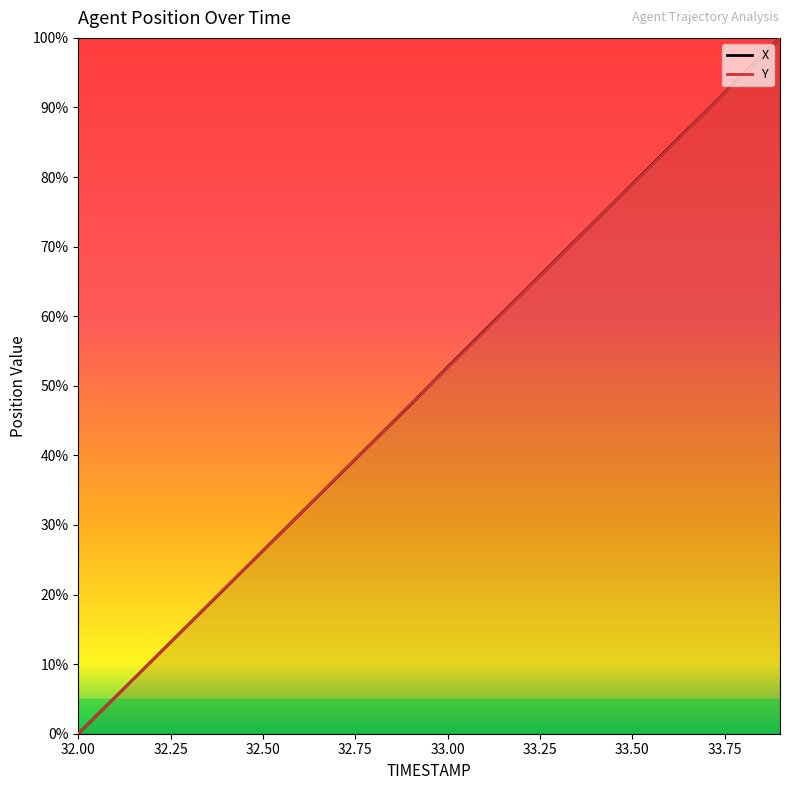

The Y series shows 79.7 at 33.00. True or false?

False